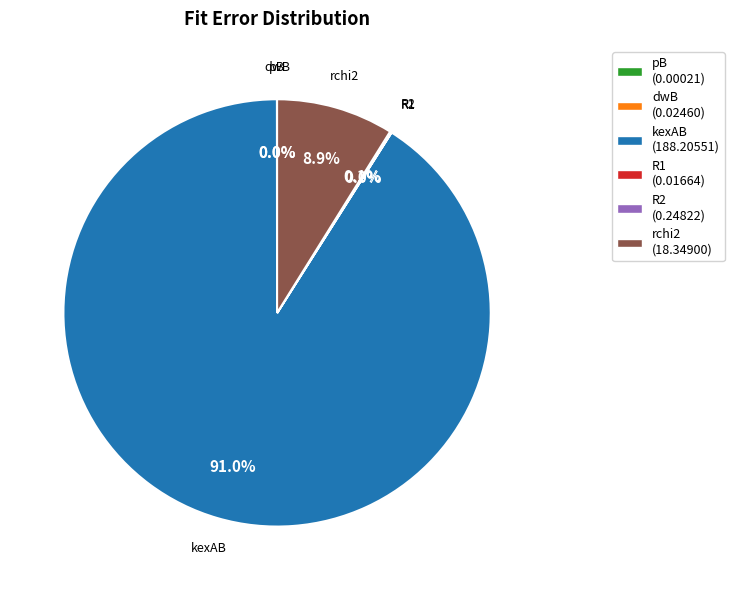

Is rchi2 (18.34900) the majority of the pie?

No